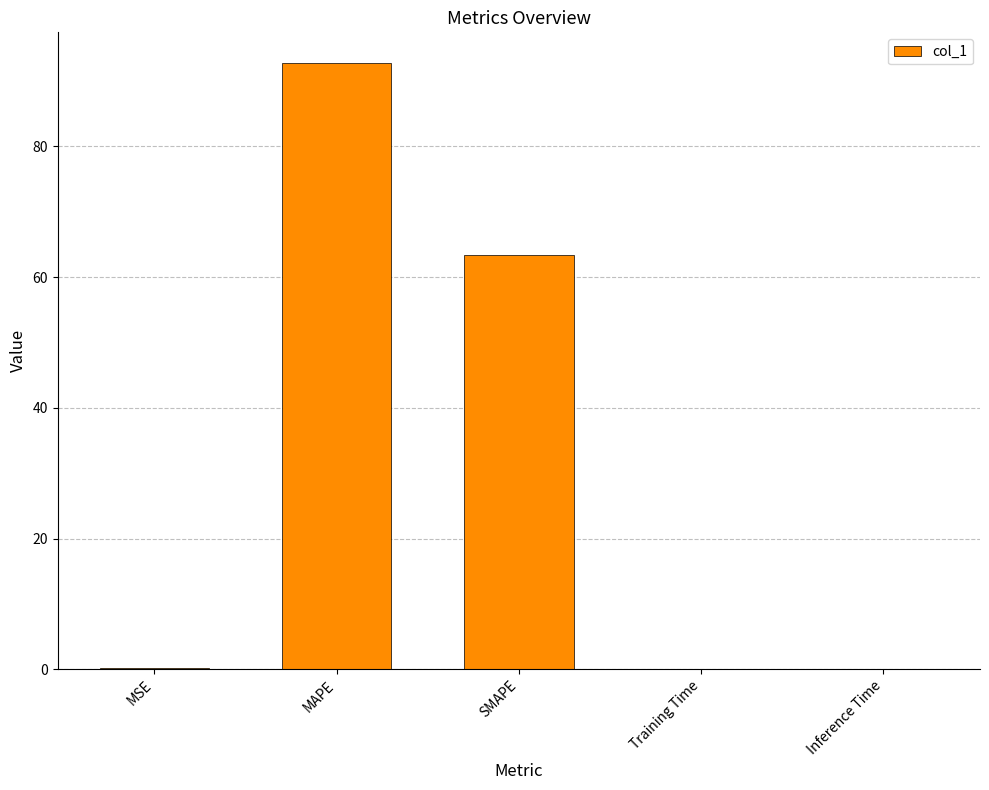

Between MAPE and MSE, which is larger?

MAPE